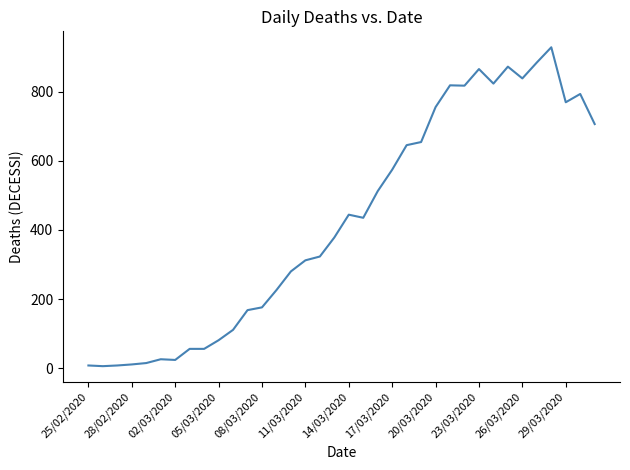

What is the maximum value shown in the chart?

928